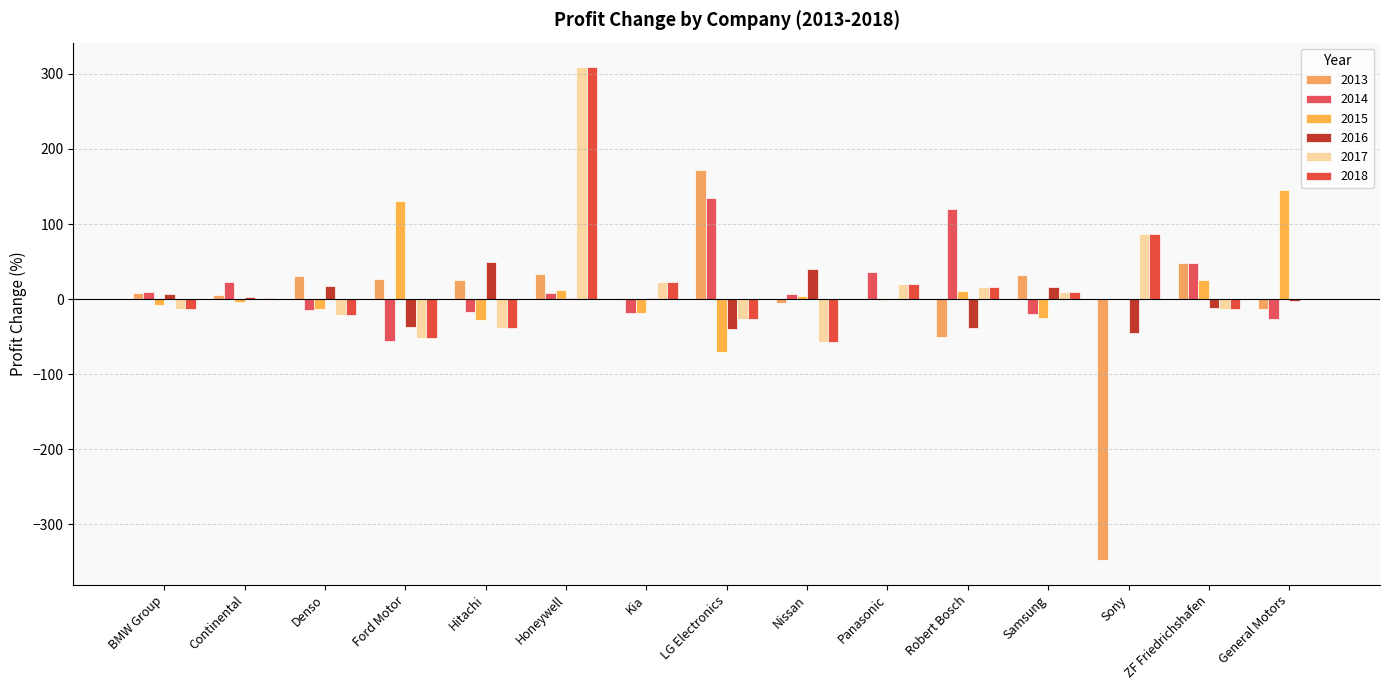

How many categories are shown in the chart?

15